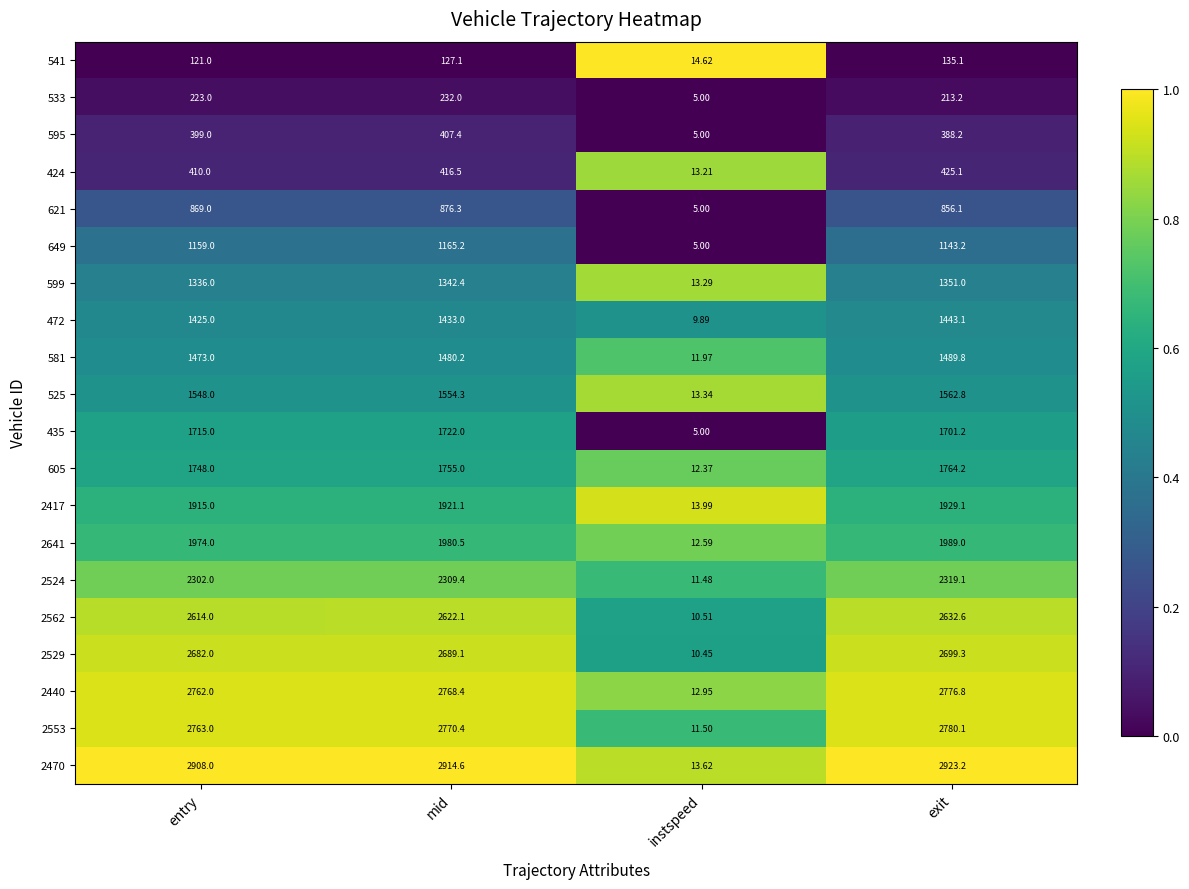

At which label is 2529 closest to 1354?

entry